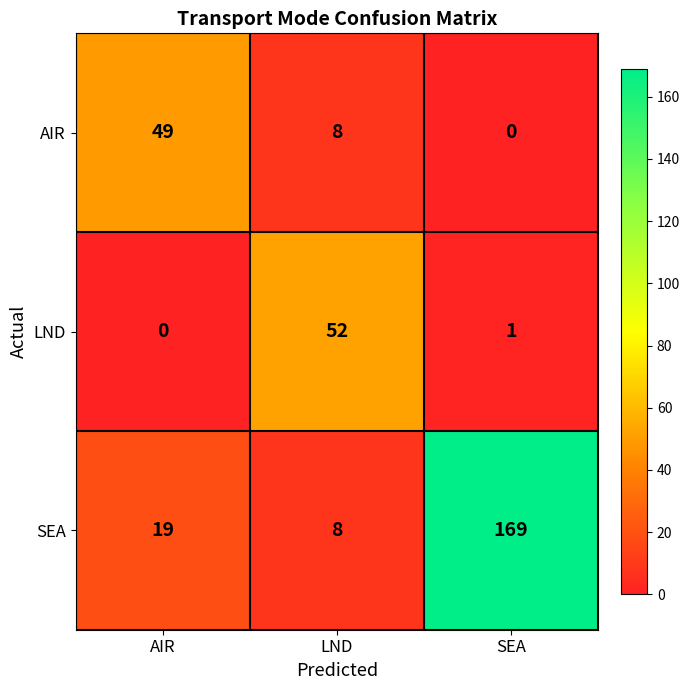

At which label does LND first exceed 1?

LND